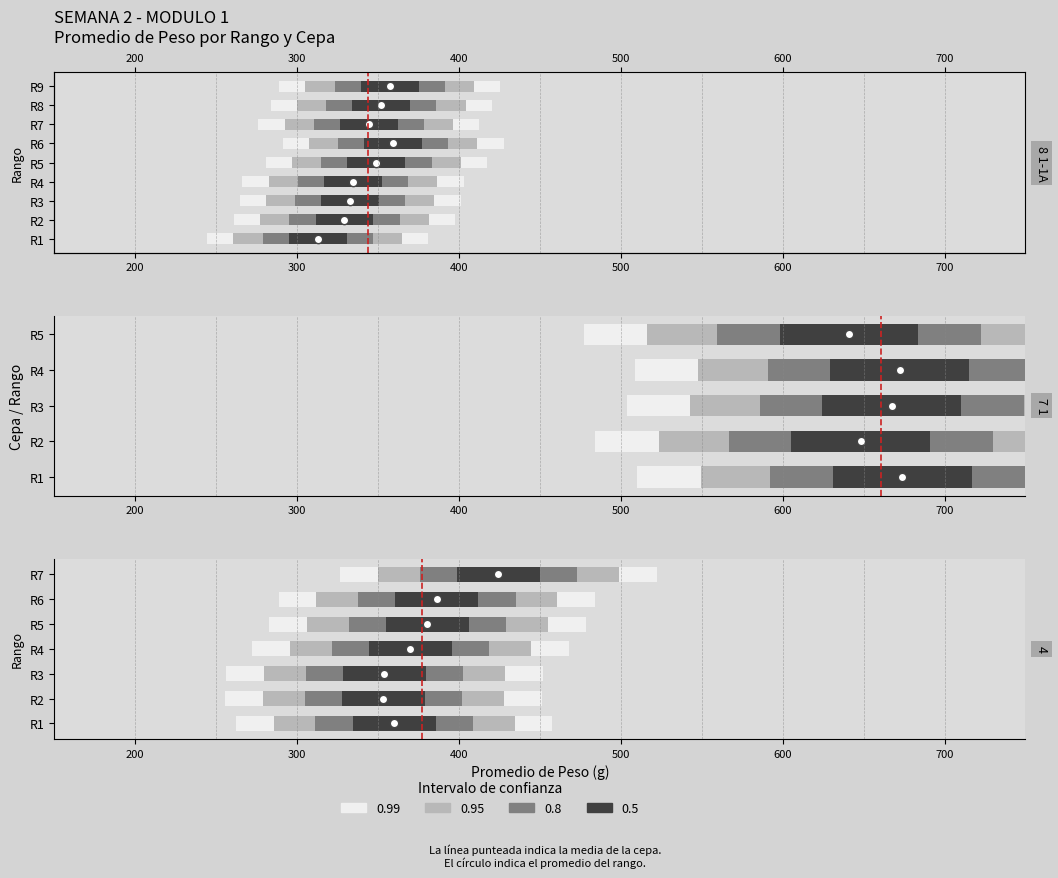

True or false: the data shows 1 at 100.

False